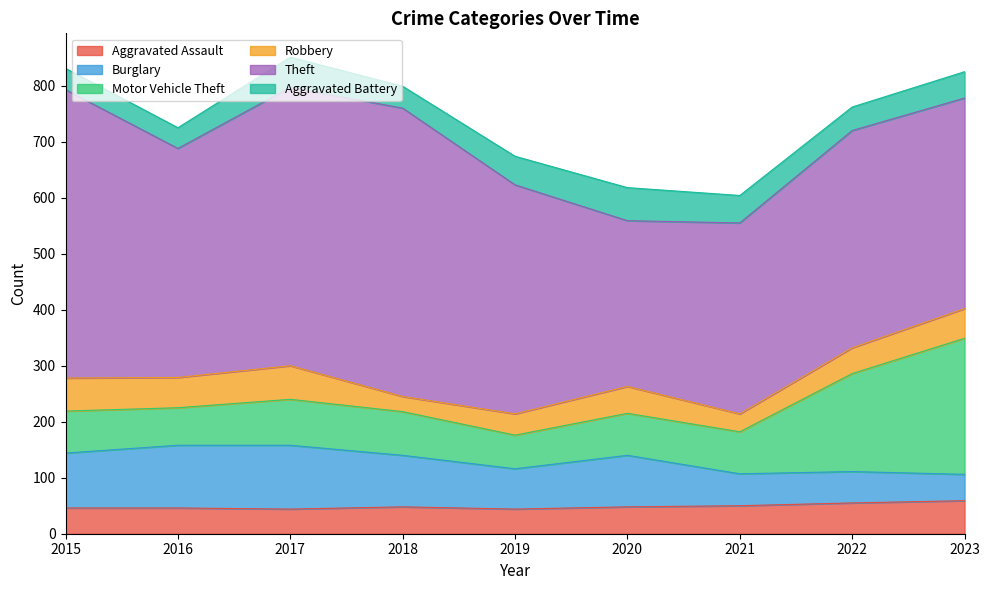

What are all the series names shown in the legend?

Aggravated Assault, Burglary, Motor Vehicle Theft, Robbery, Theft, Aggravated Battery